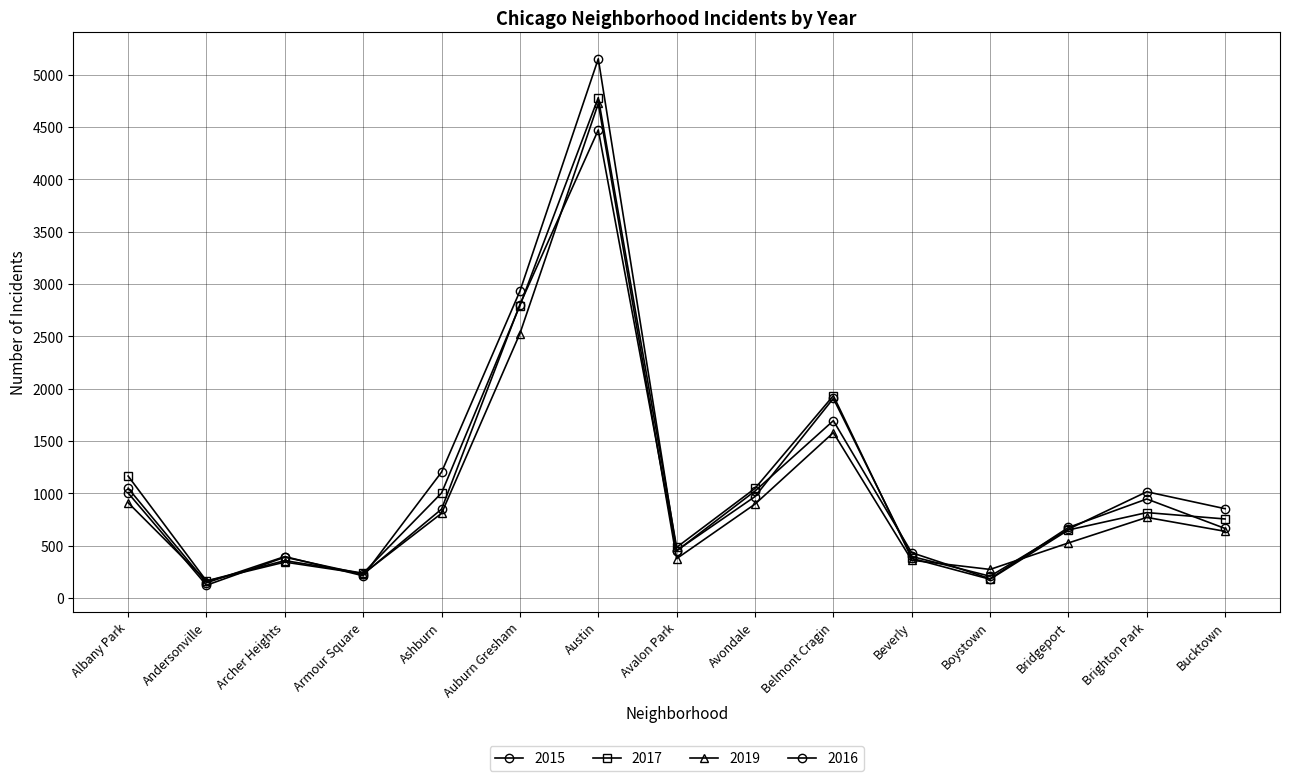

How many categories are shown in the chart?

15